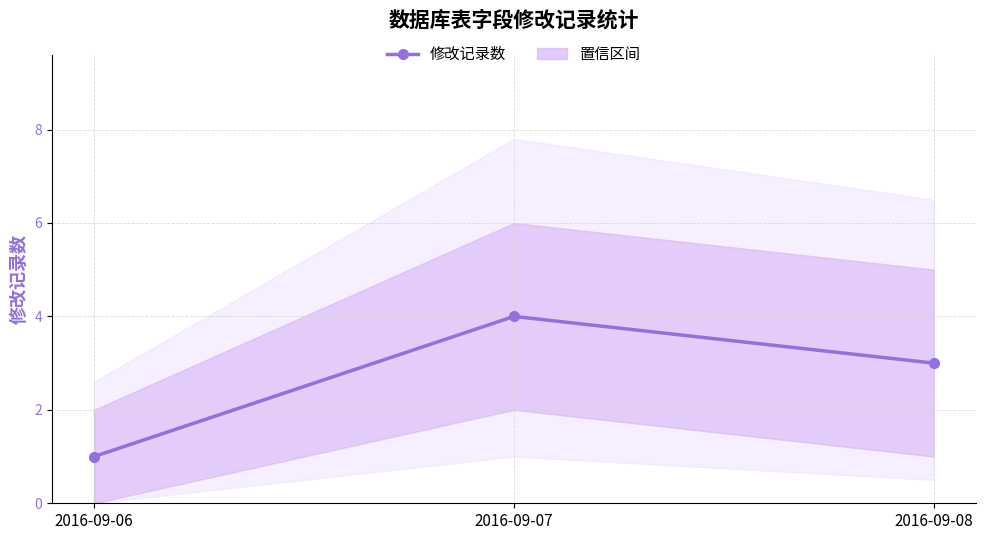

Count the number of data series in this chart.

1